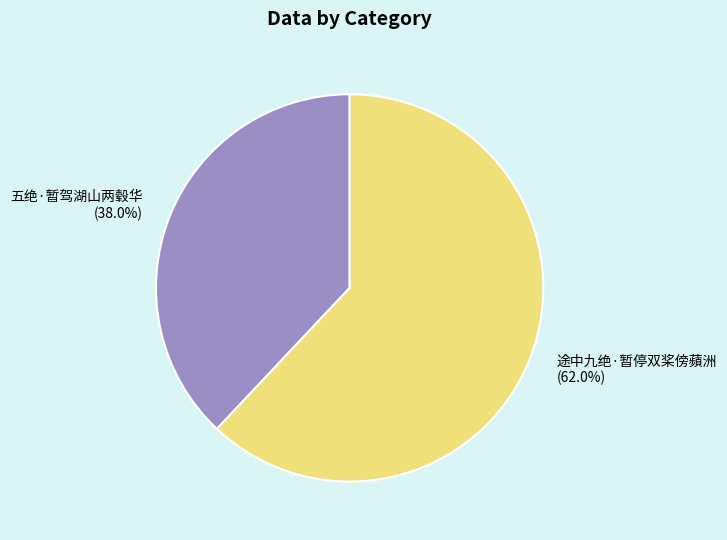

What percentage is the 五绝·暂驾湖山两毂华 slice, to the nearest percent?

38%